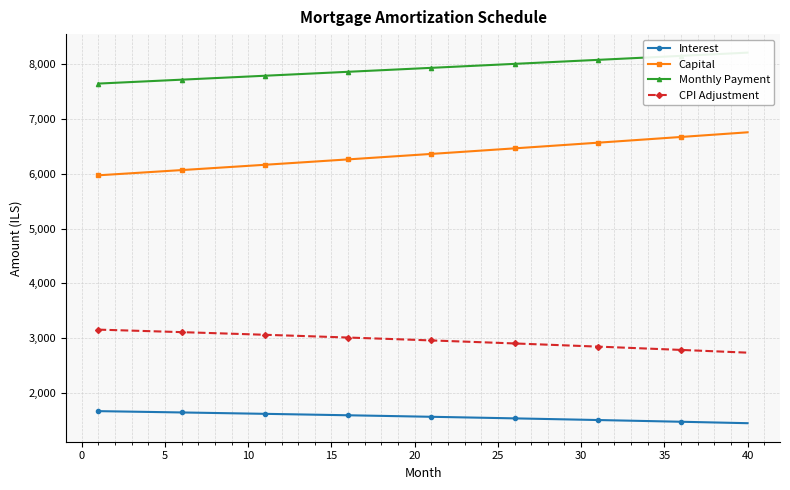

What is the lowest value of the CPI Adjustment series?

2738.0